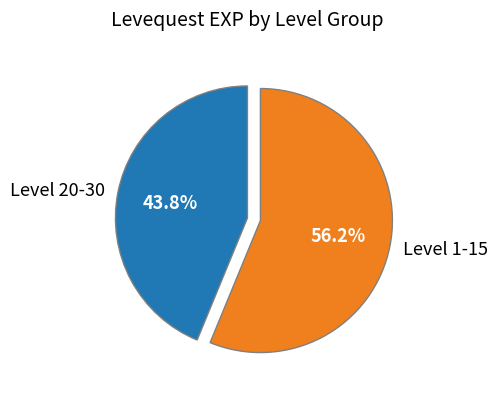

What is the largest slice in the pie chart?

Level 1-15